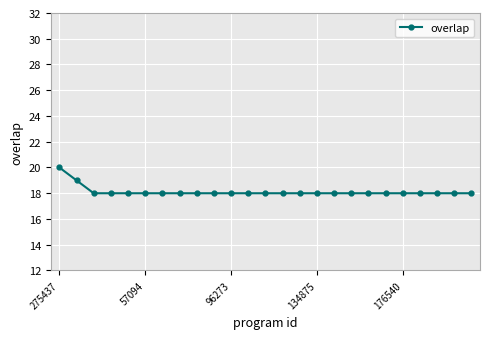

What is the difference between the second highest and second lowest values?

1